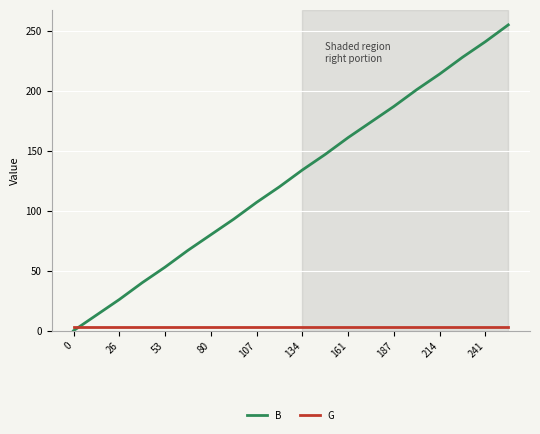

How many positive values does the B series have?

19